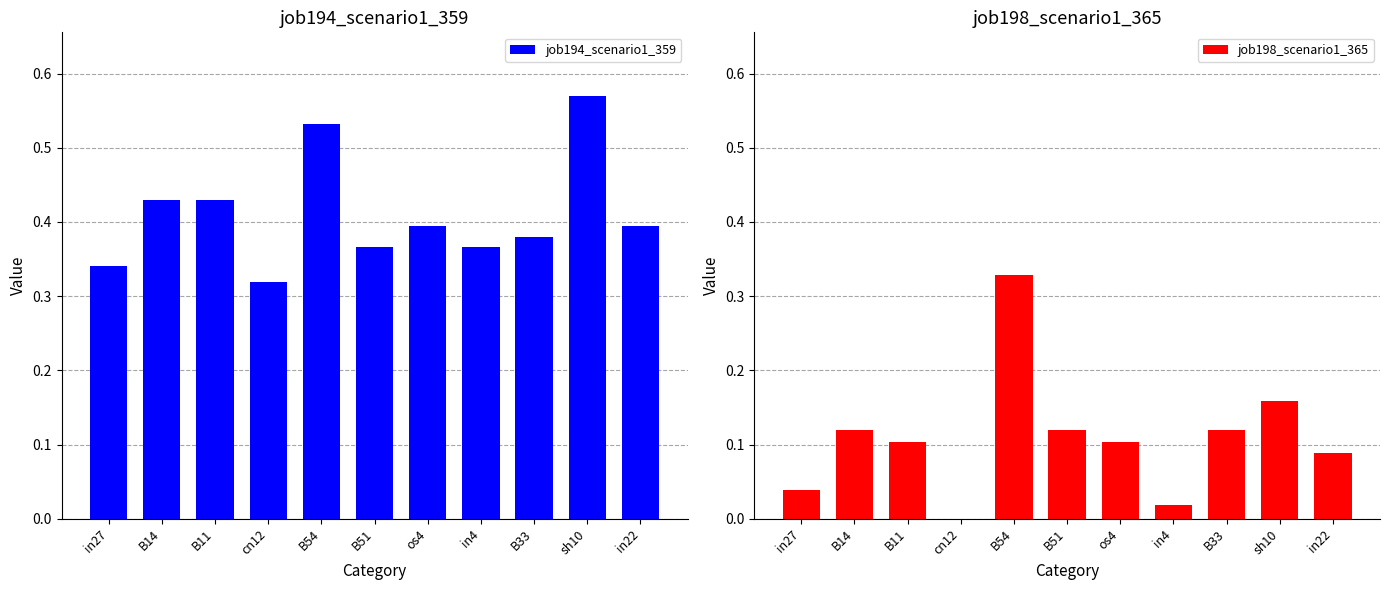

At which category is the sum across all series the highest?

B54